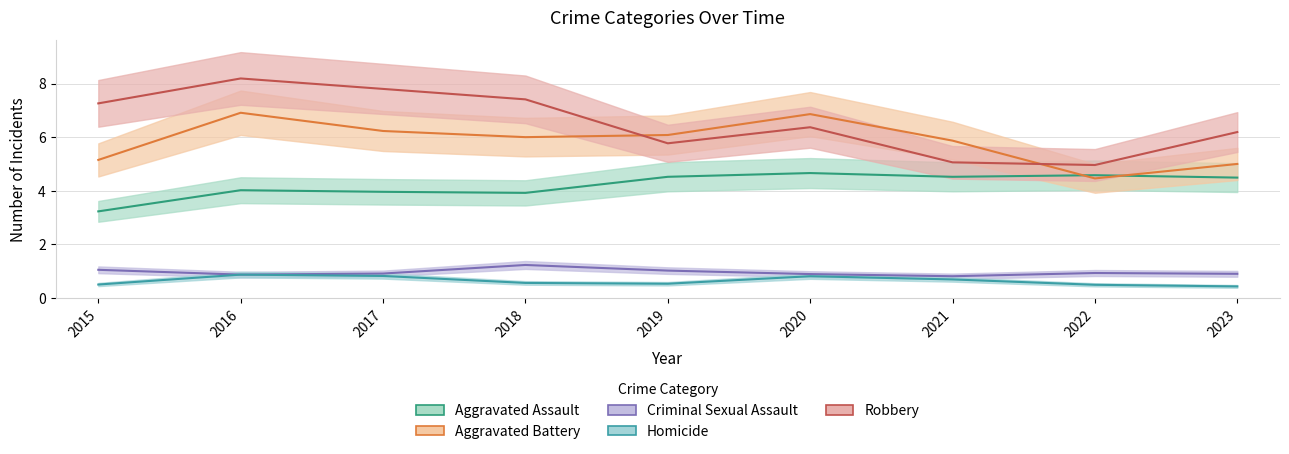

How many interior local valleys does the Aggravated Battery series have?

2